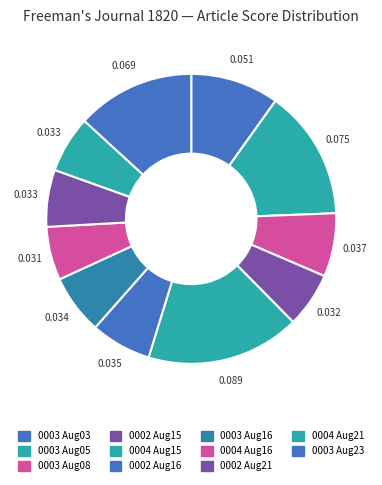

Count the number of slices in the pie.

11